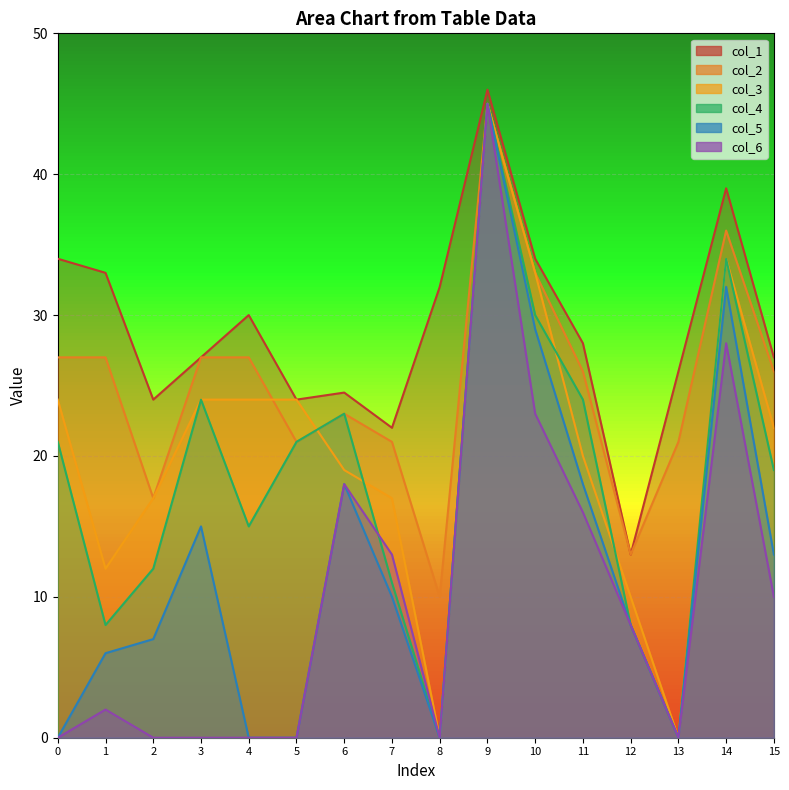

At which label is col_1 closest to 29?

4